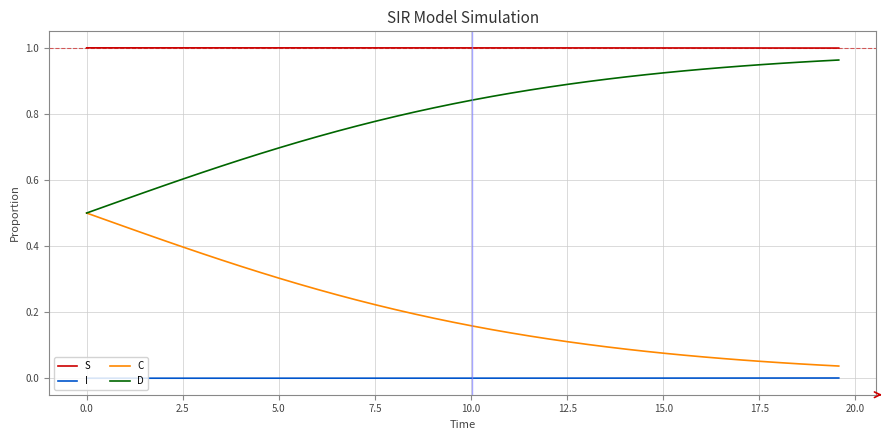

How many lines are shown in the chart?

4